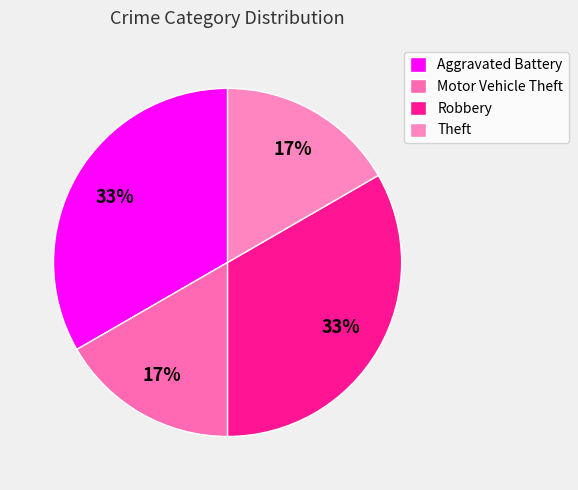

How many slices are in this pie chart?

4